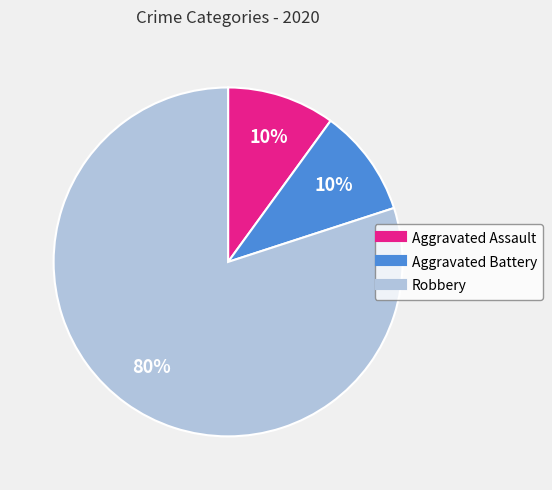

Between Aggravated Assault and Robbery, which is larger?

Robbery